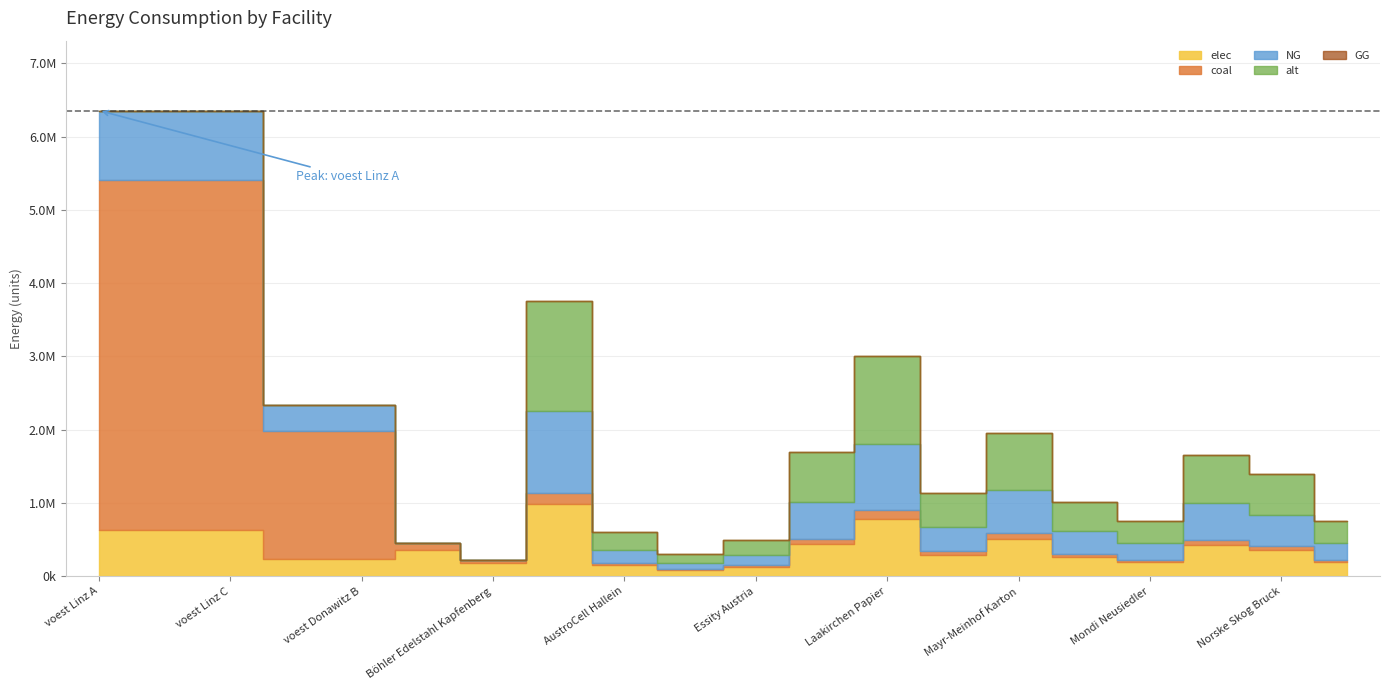

What position from the left is AustroCell Hallein?

9